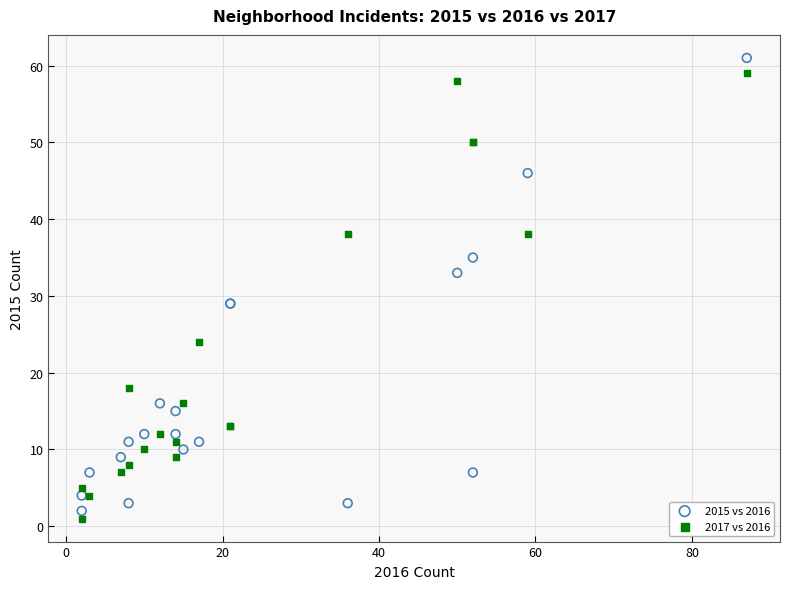

What is the X range (max minus min) for the scatter plot?

85